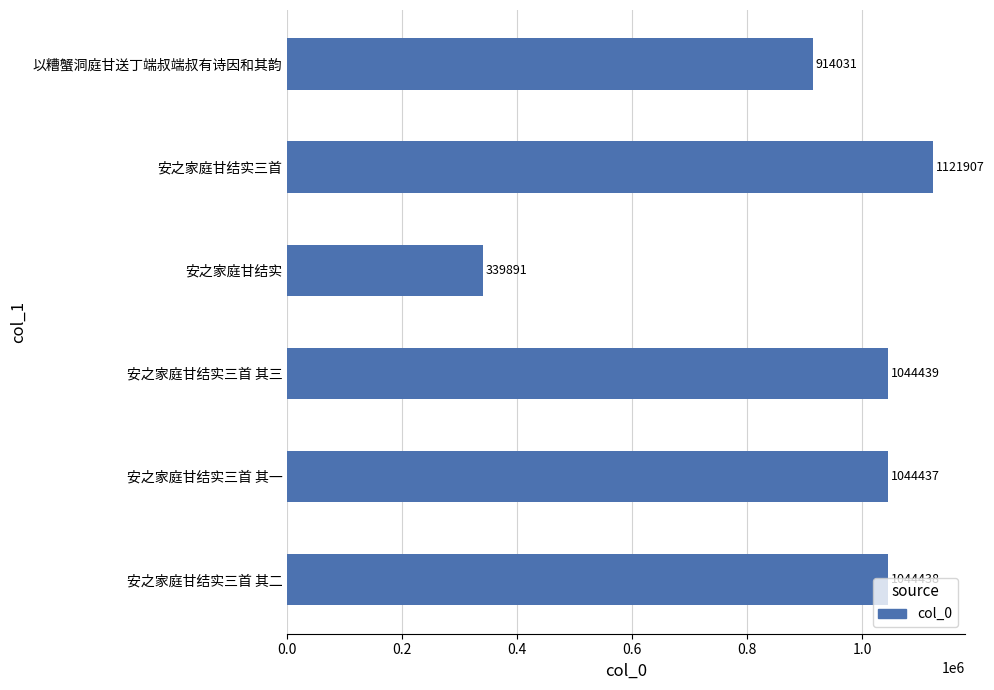

Rank the categories by value from lowest to highest.

安之家庭甘结实, 以糟蟹洞庭甘送丁端叔端叔有诗因和其韵, 安之家庭甘结实三首 其一, 安之家庭甘结实三首 其二, 安之家庭甘结实三首 其三, 安之家庭甘结实三首